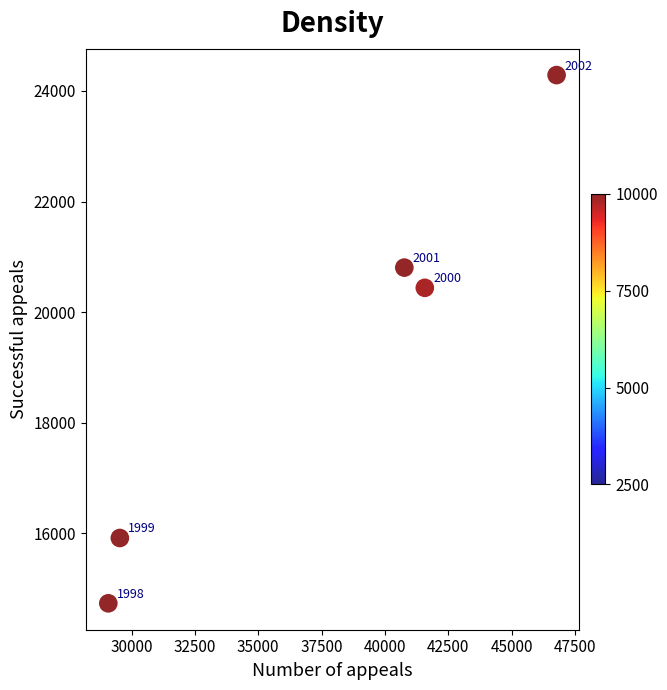

What Y value in the scatter plot is closest to 19508?

20438